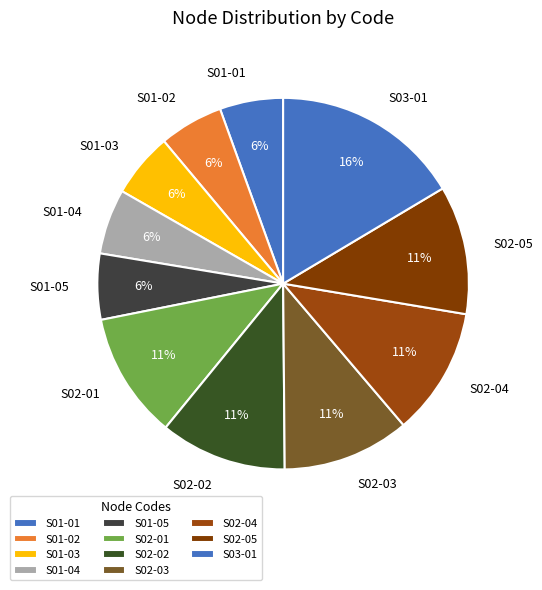

How many segments does this pie chart have?

11